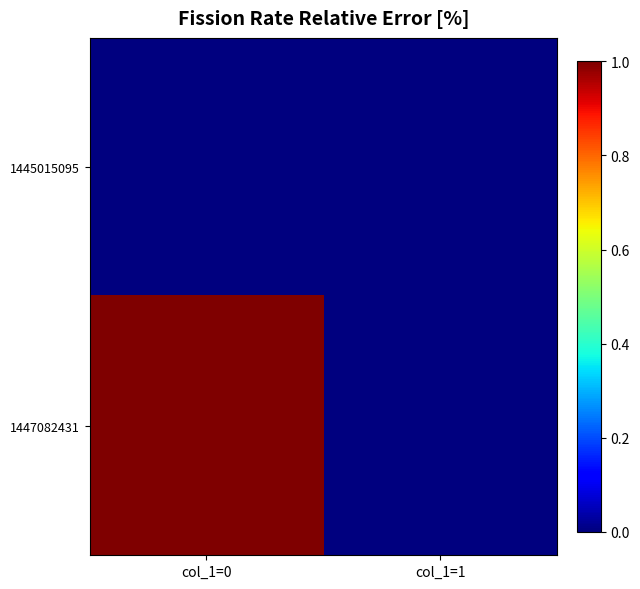

Reading right to left, transcribe all the data shown in this chart.

1445015095: col_1=1=0	col_1=0=0
1447082431: col_1=1=0	col_1=0=1